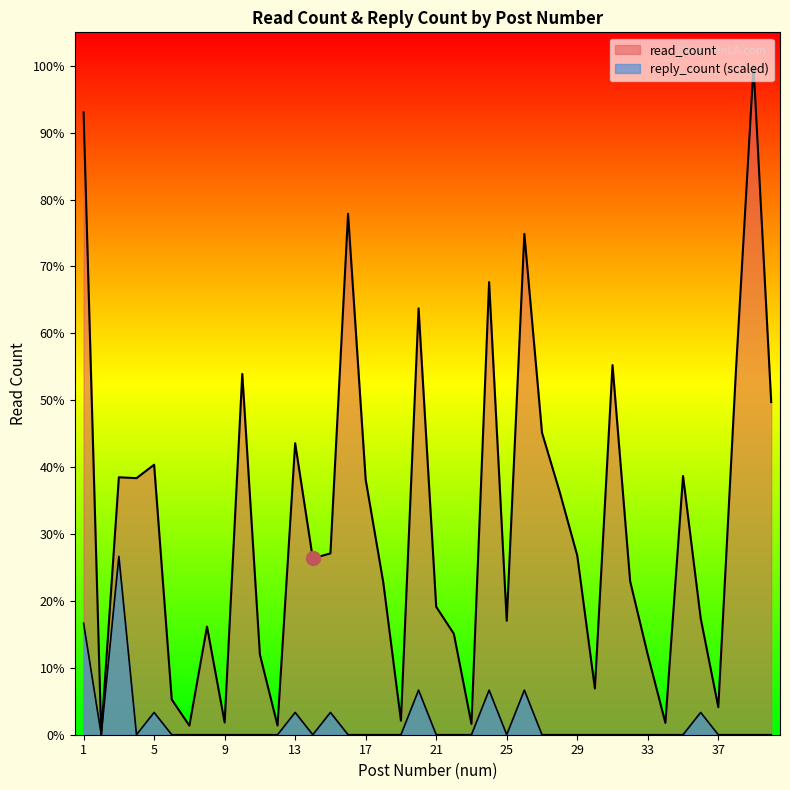

Between 3 and 27, which series saw the biggest shift?

reply_count